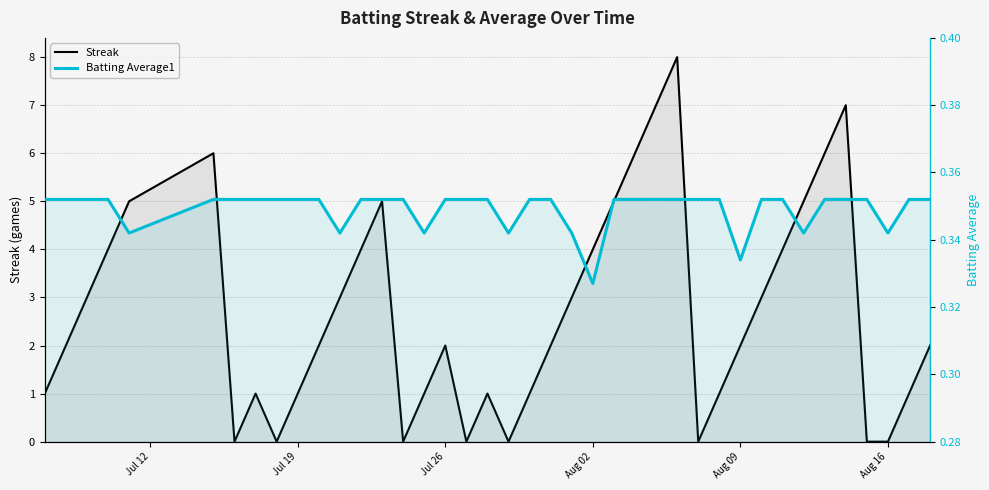

How many Streak values are between 1 and 5?

26